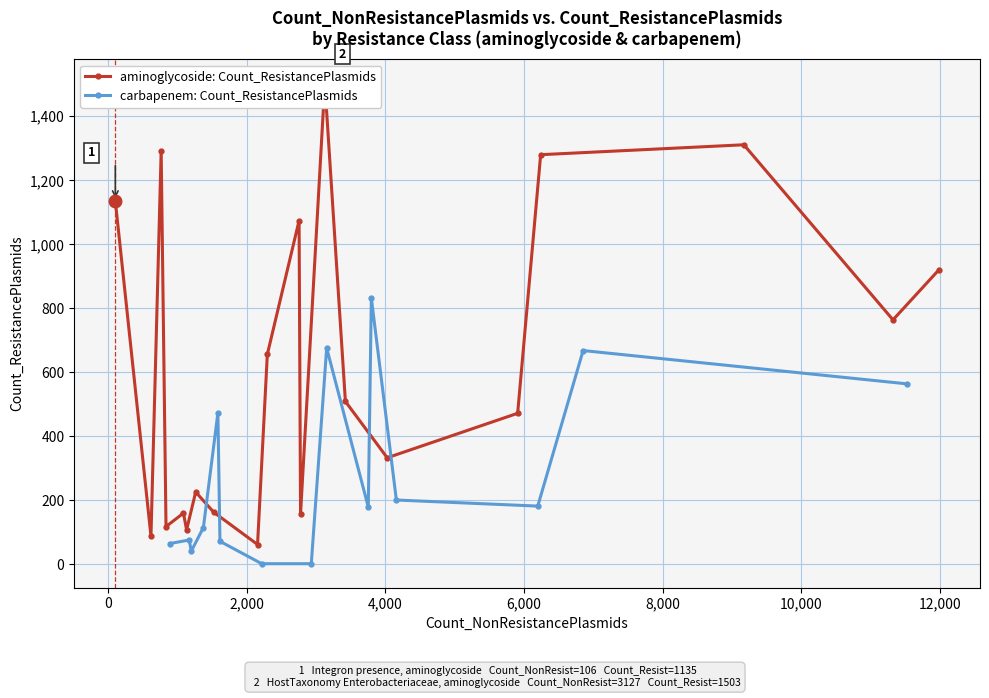

Where is the first local maximum?

1291